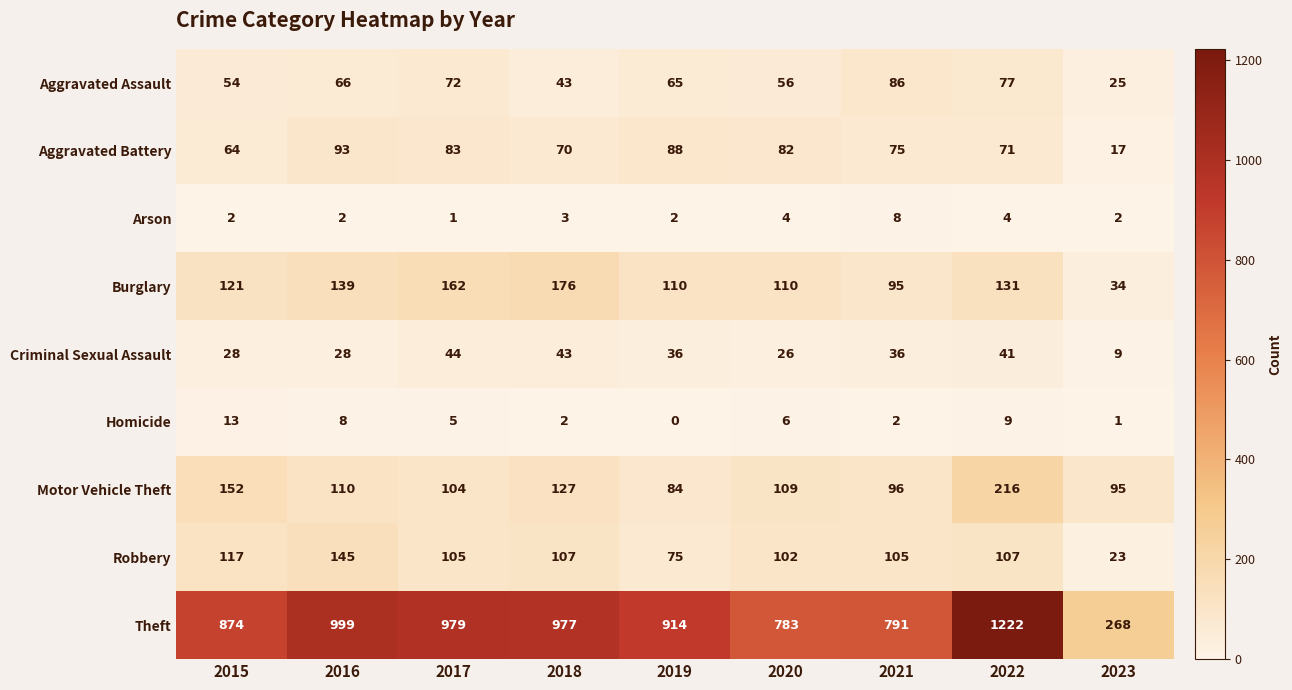

True or false: Theft has a value of 874 at 2015.

True